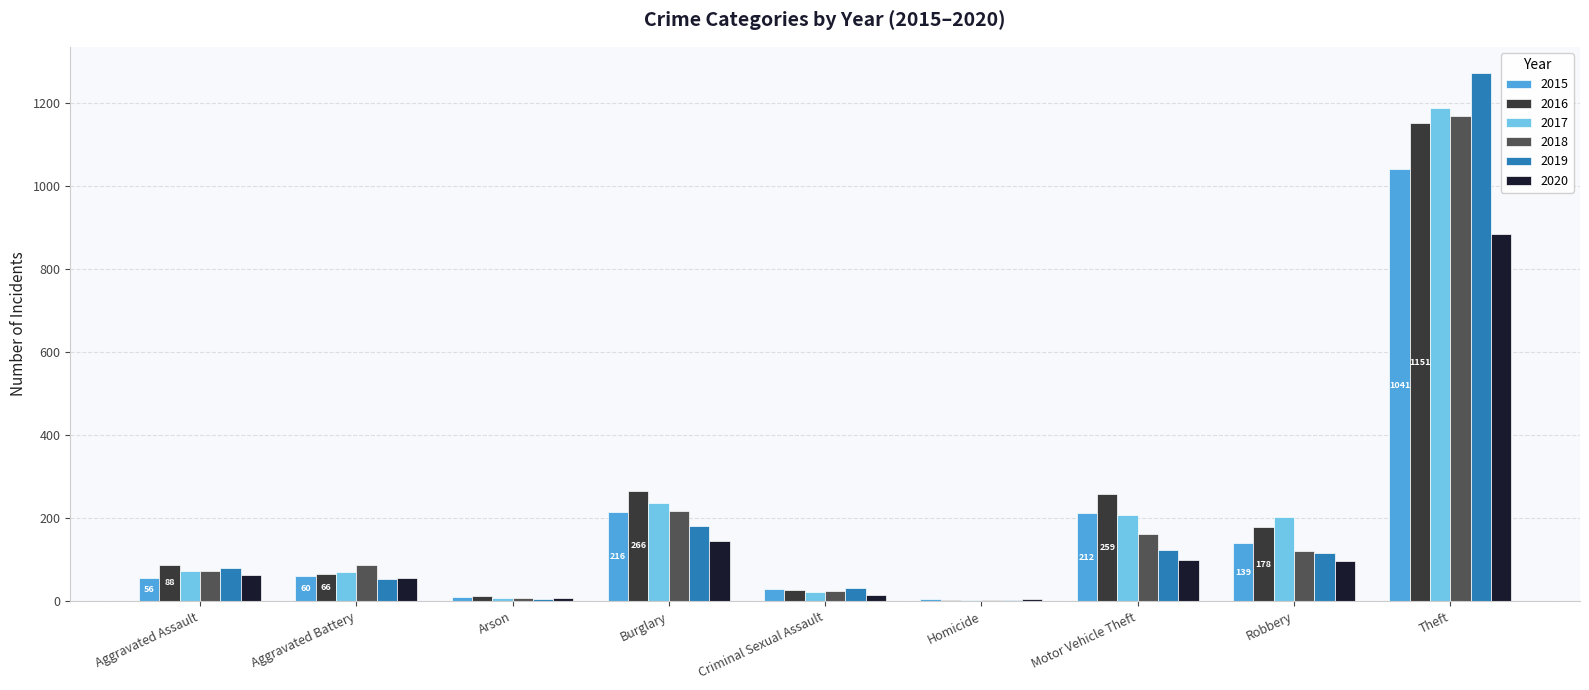

How many groups of bars are there?

9